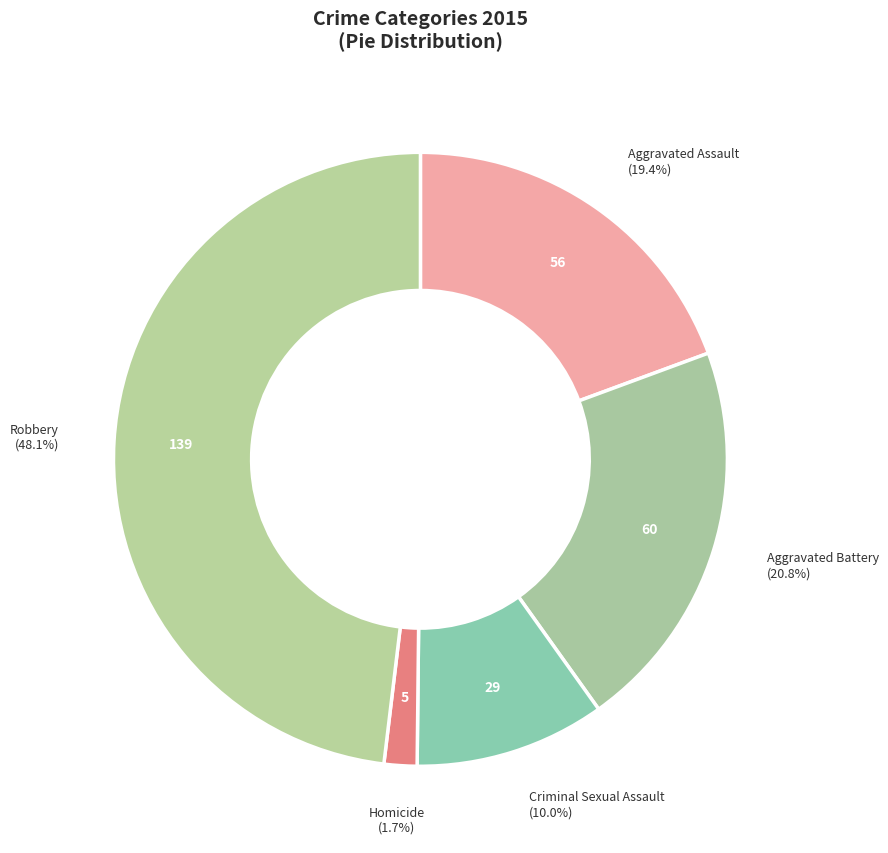

Do Robbery and Aggravated Battery together represent more than half of the pie?

Yes